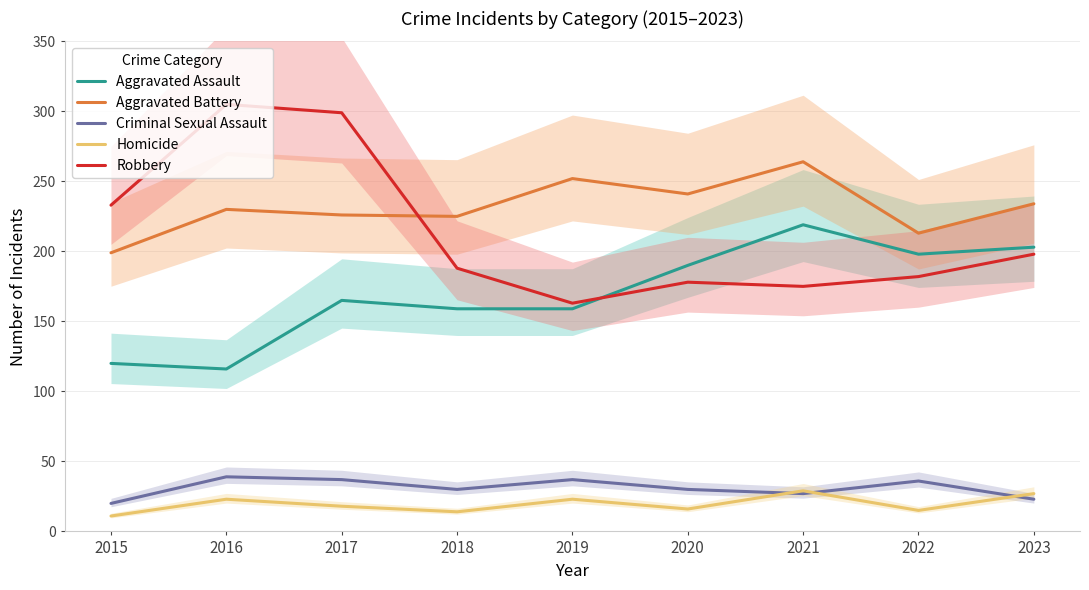

Is this an area chart (filled region under the line)?

No